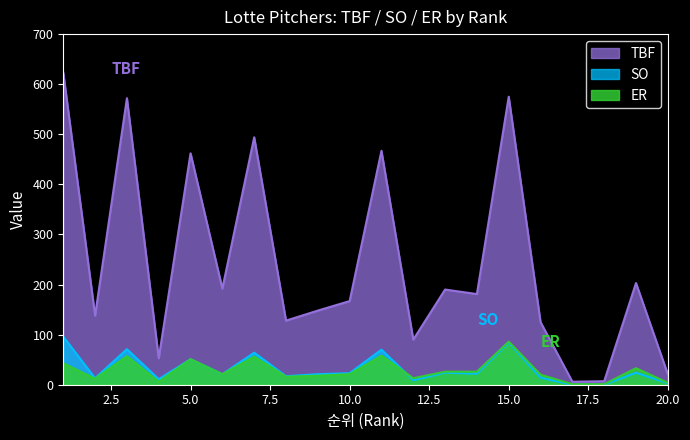

What is the difference between the maximum and minimum values in the TBF series?

617